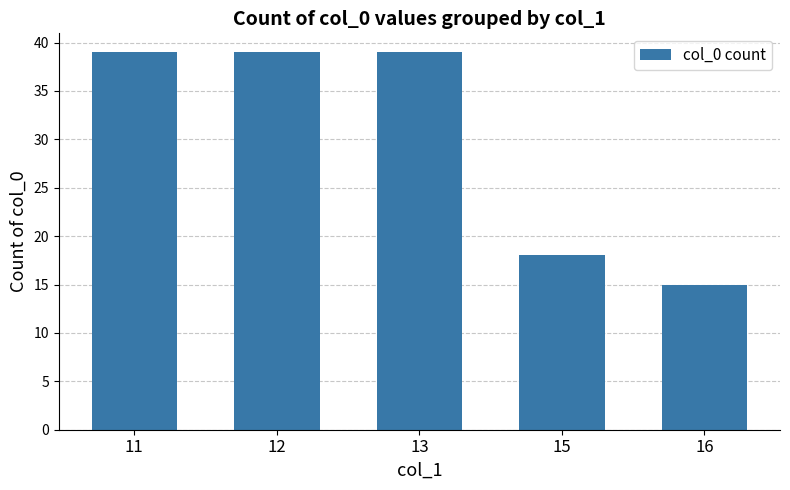

Approximately how many times larger is the value at 13 compared to 12?

1.0